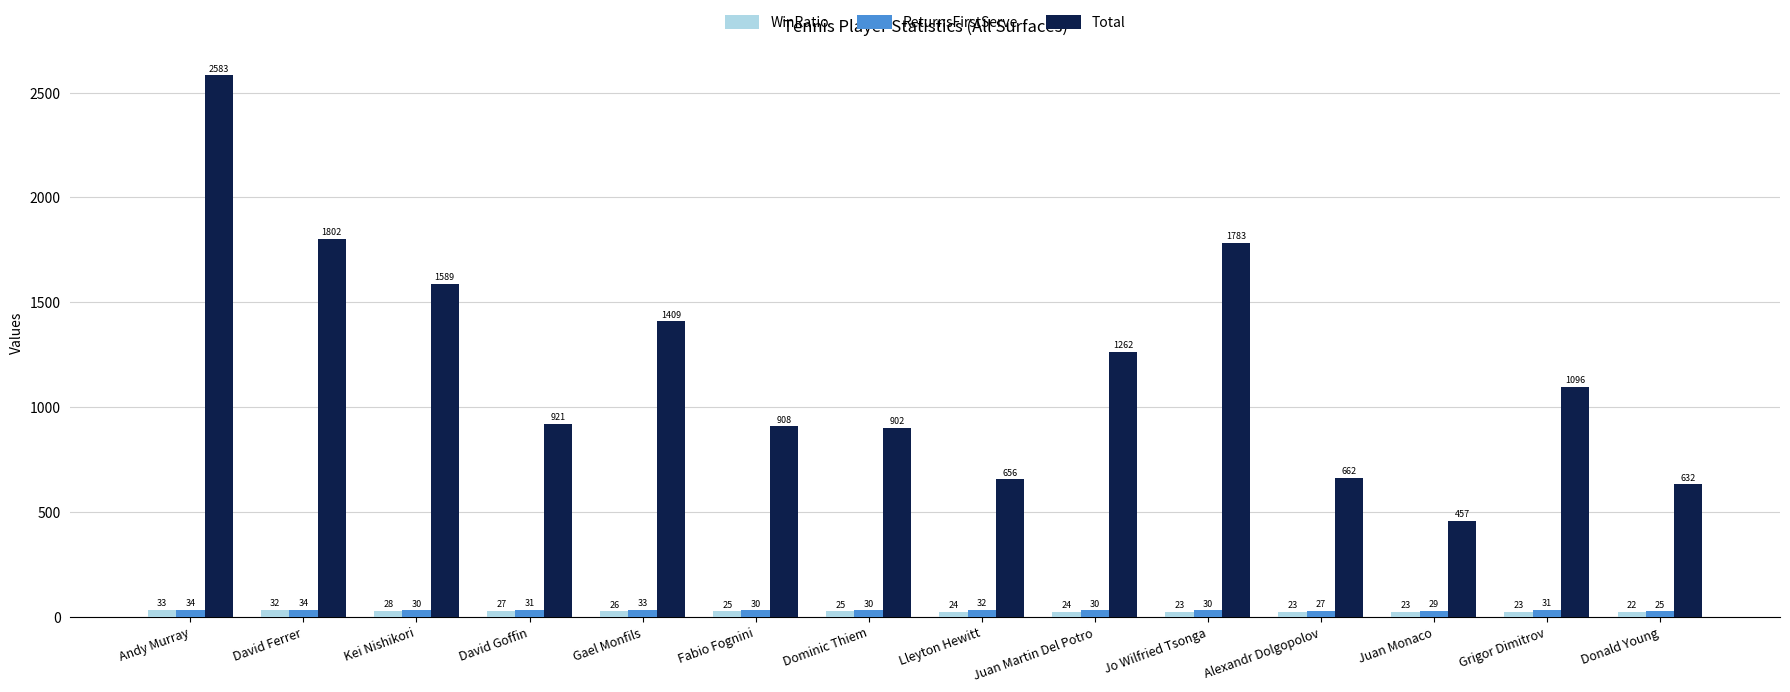

Is the value of Total at Grigor Dimitrov greater than the value of ReturnsFirstServe at Gael Monfils?

Yes